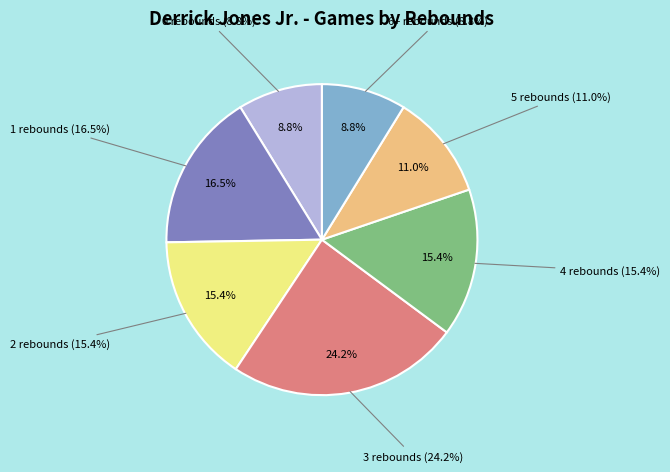

Rank the categories by value from highest to lowest.

3 rebounds, 1 rebounds, 2 rebounds, 4 rebounds, 5 rebounds, 0 rebounds, 6+ rebounds